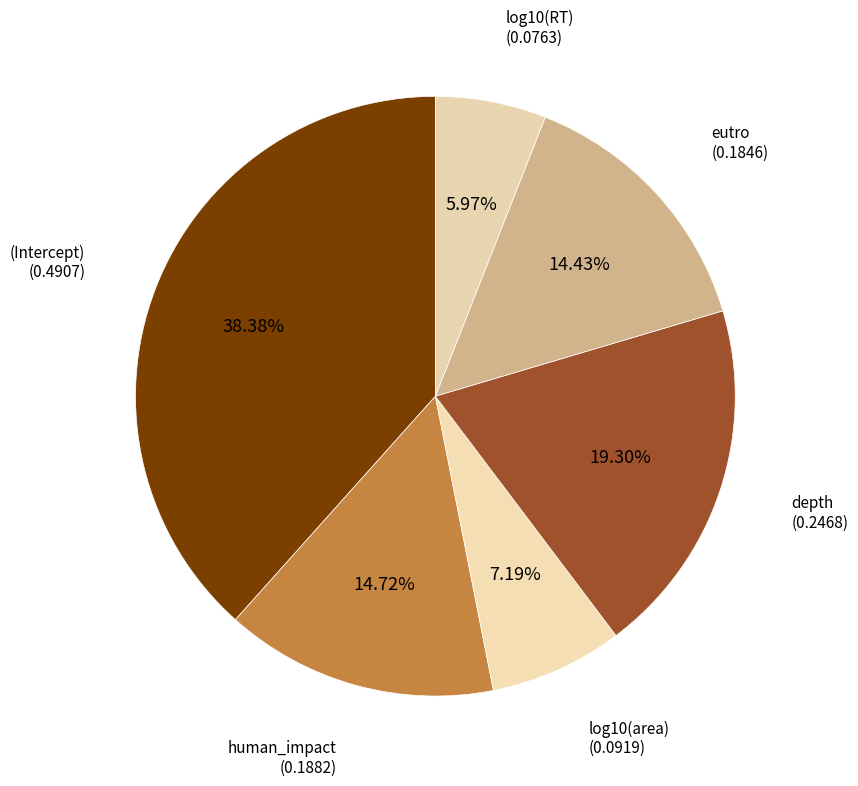

Rank the categories by value from highest to lowest.

(Intercept), depth, human_impact, eutro, log10(area), log10(RT)